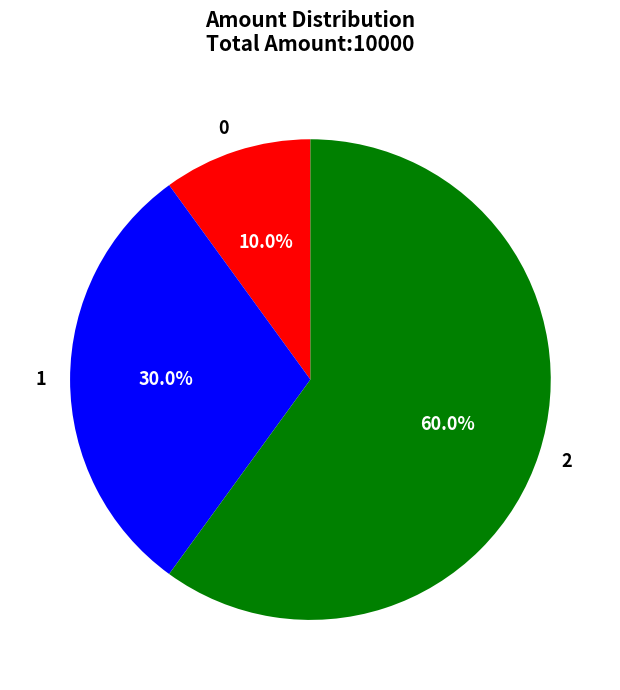

Which slice is the largest?

2